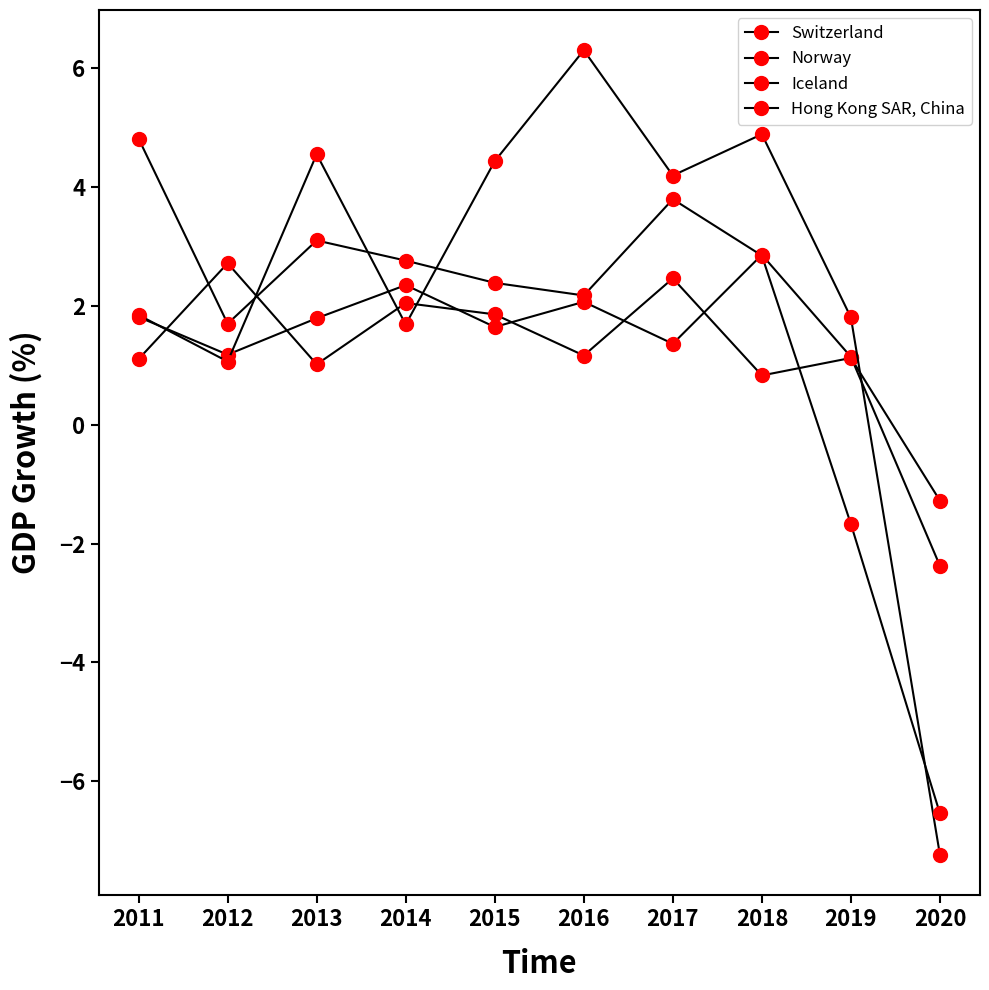

What is the minimum value shown in the chart?

-7.2